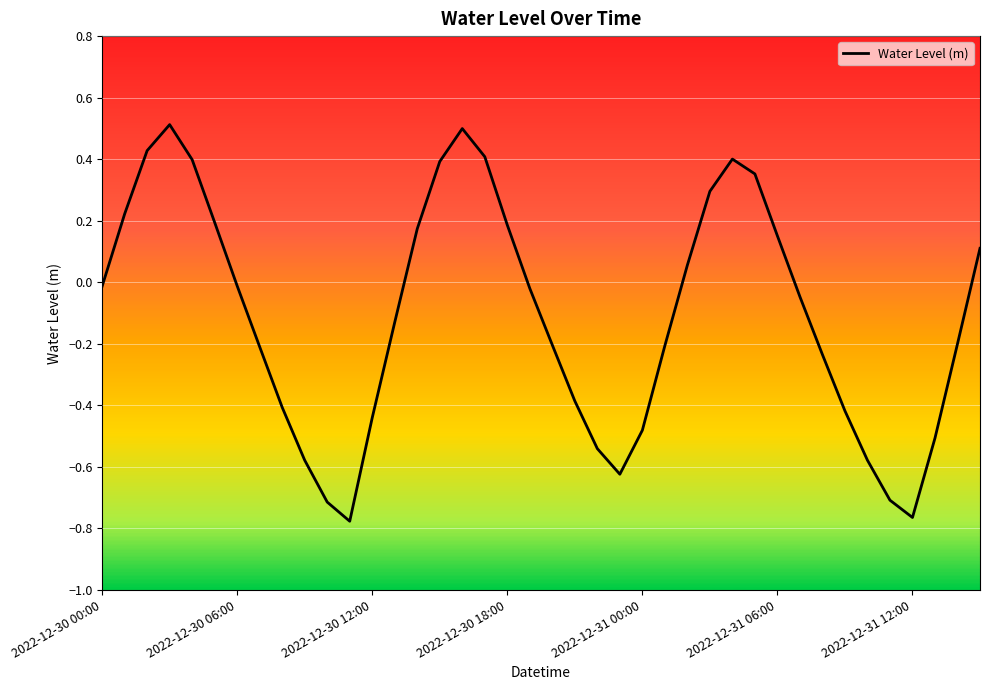

What is the greatest value displayed?

0.5